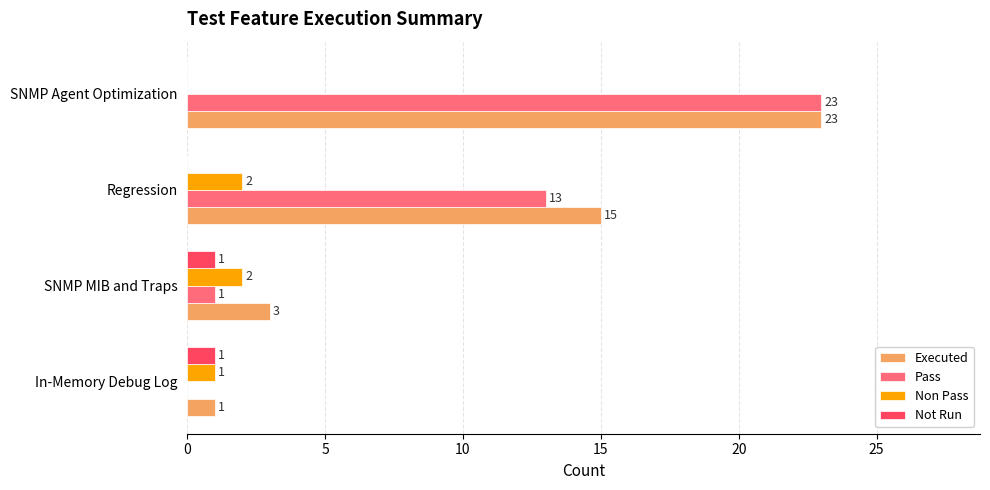

How many categories are shown in the chart?

4